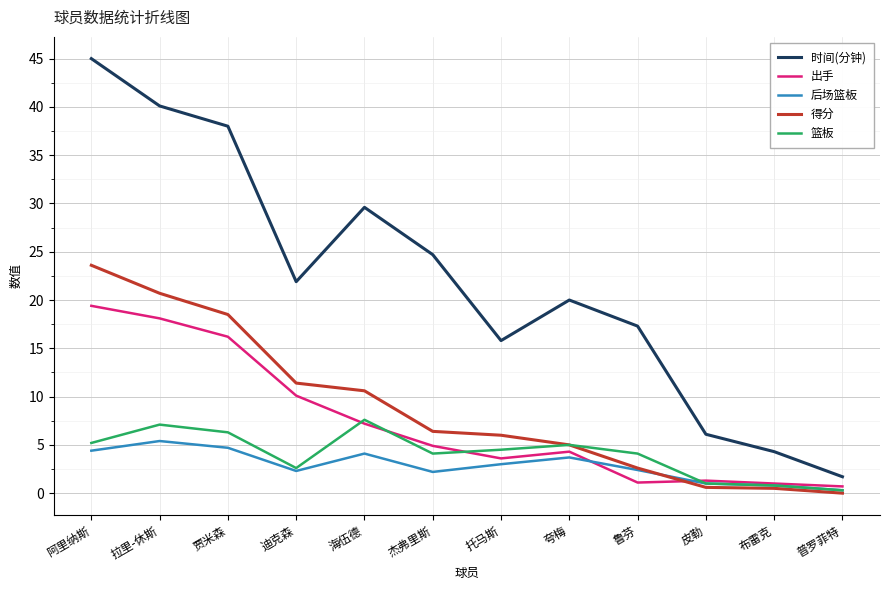

How many positive values does the 得分 series have?

11